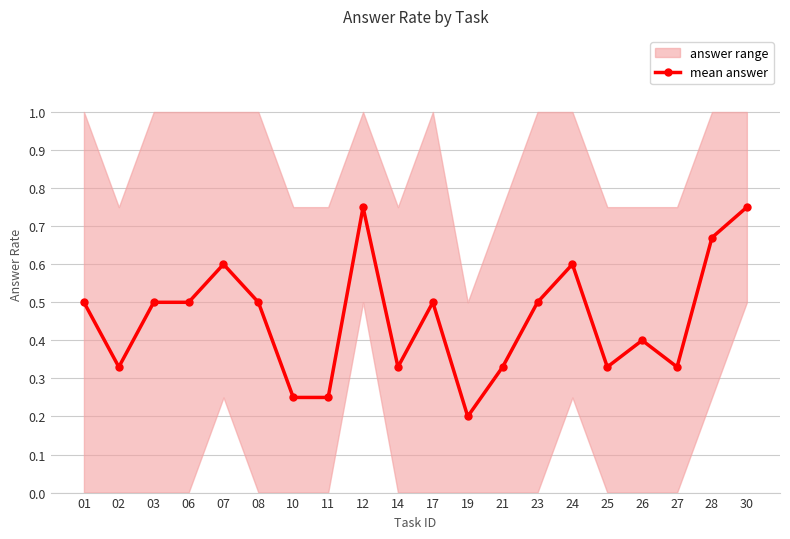

Which label corresponds to the largest value in the chart?

12